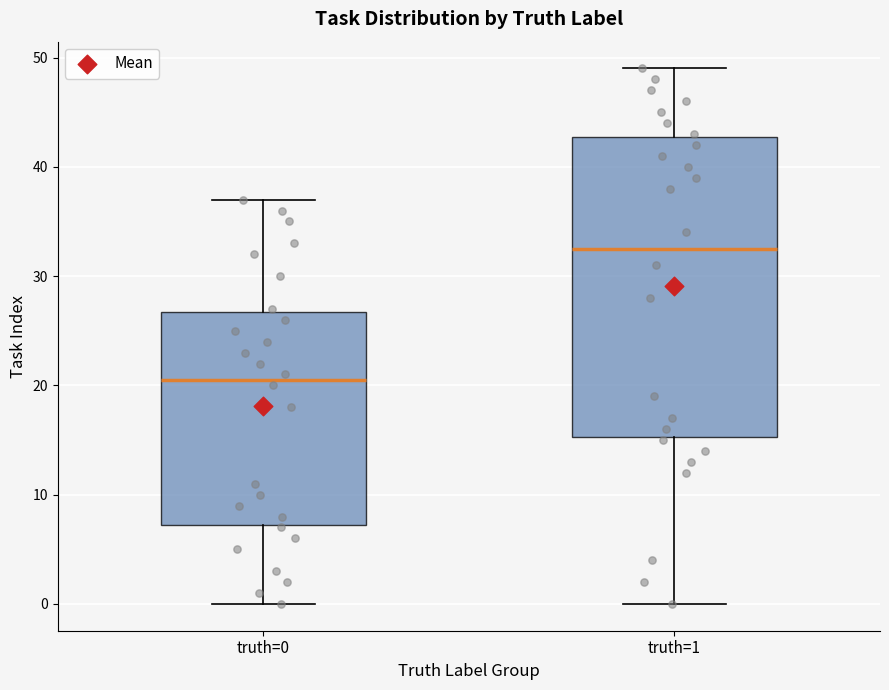

Where does the upper whisker of the box for truth=1 end on the y-axis? The values are not printed on the chart, so give them approximately, as read against the axis.

49